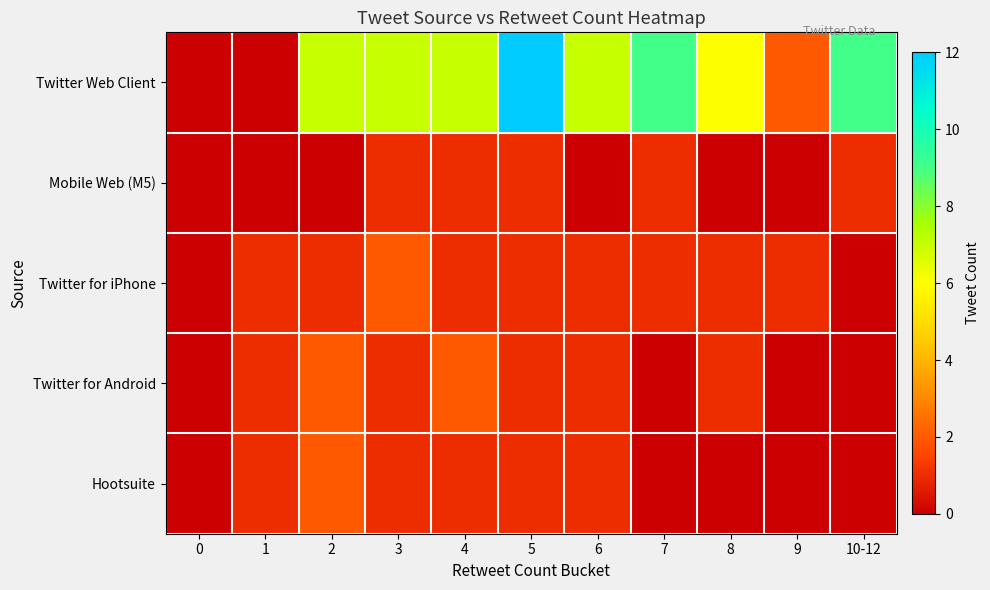

Reading left to right, what are all the values shown in this chart?

Twitter Web Client: 0=0	1=0	2=7	3=7	4=7	5=12	6=7	7=9	8=6	9=2	10-12=9
Mobile Web (M5): 0=0	1=0	2=0	3=1	4=1	5=1	6=0	7=1	8=0	9=0	10-12=1
Twitter for iPhone: 0=0	1=1	2=1	3=2	4=1	5=1	6=1	7=1	8=1	9=1	10-12=0
Twitter for Android: 0=0	1=1	2=2	3=1	4=2	5=1	6=1	7=0	8=1	9=0	10-12=0
Hootsuite: 0=0	1=1	2=2	3=1	4=1	5=1	6=1	7=0	8=0	9=0	10-12=0